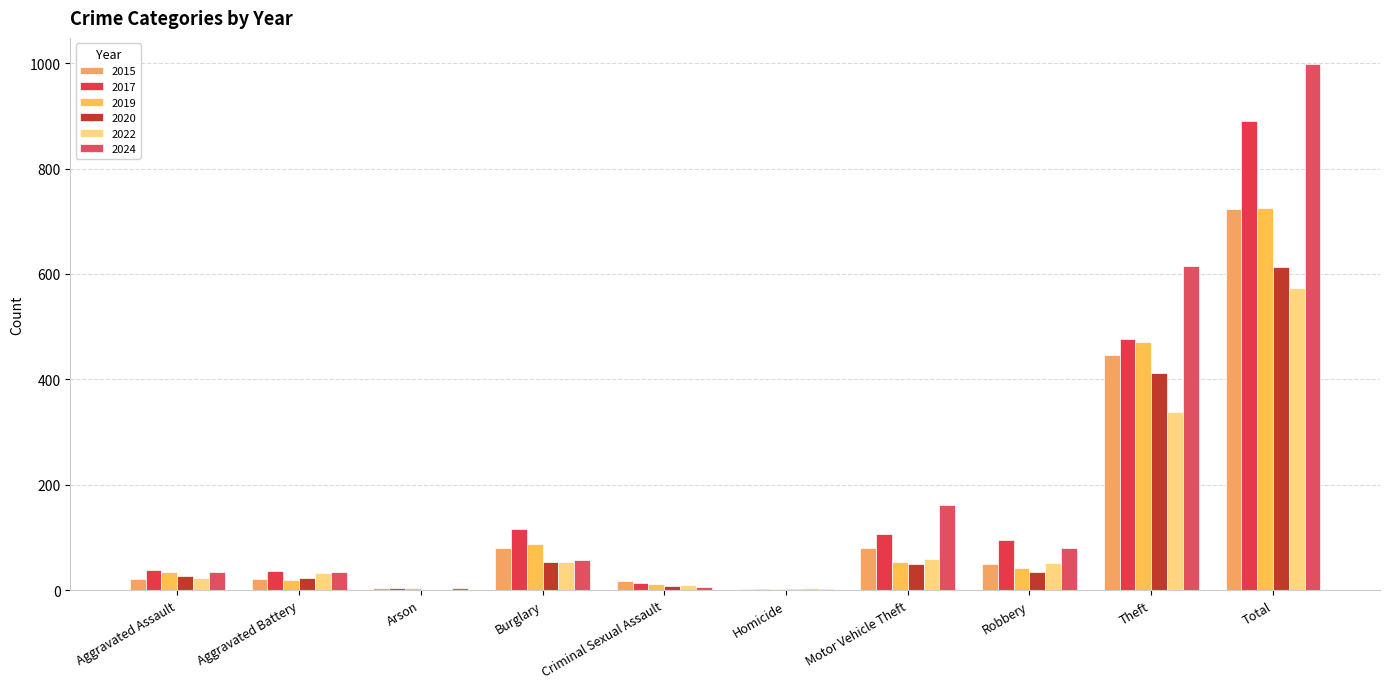

True or false: 2020 has a value of 54 at Burglary.

True